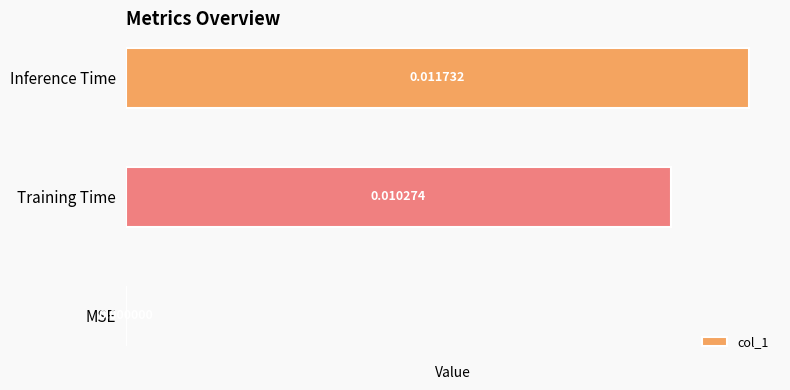

At which category does the chart reach its minimum across all series?

MSE